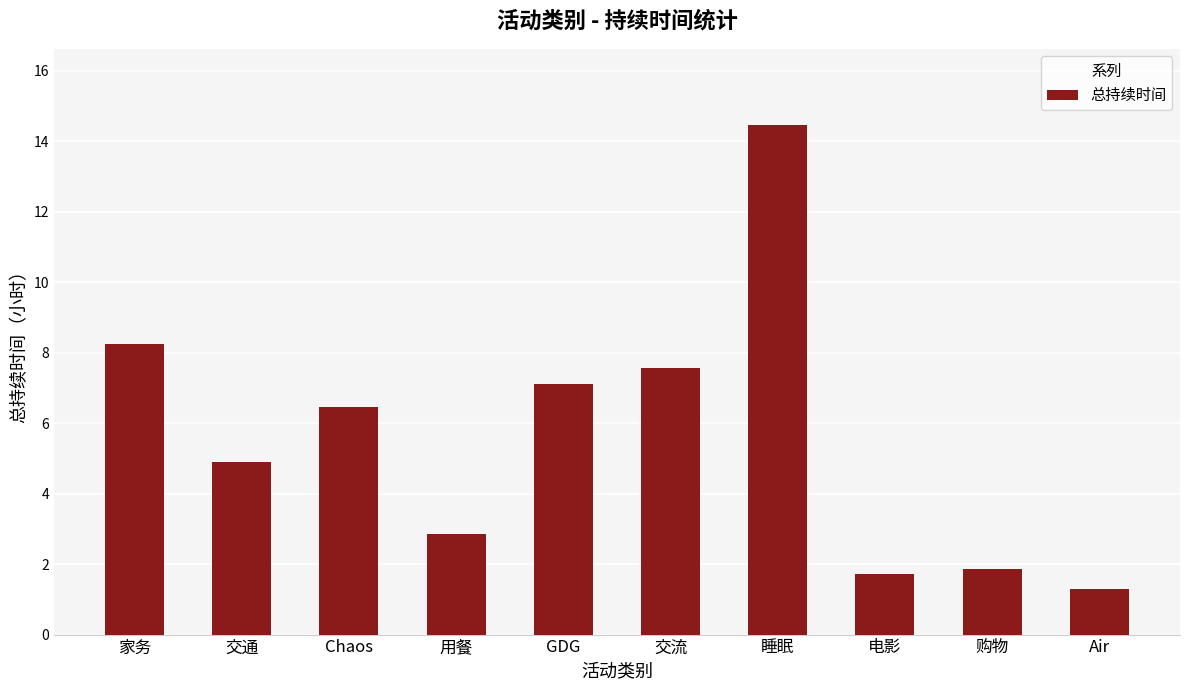

True or false: the data shows 2.8 at 电影.

False